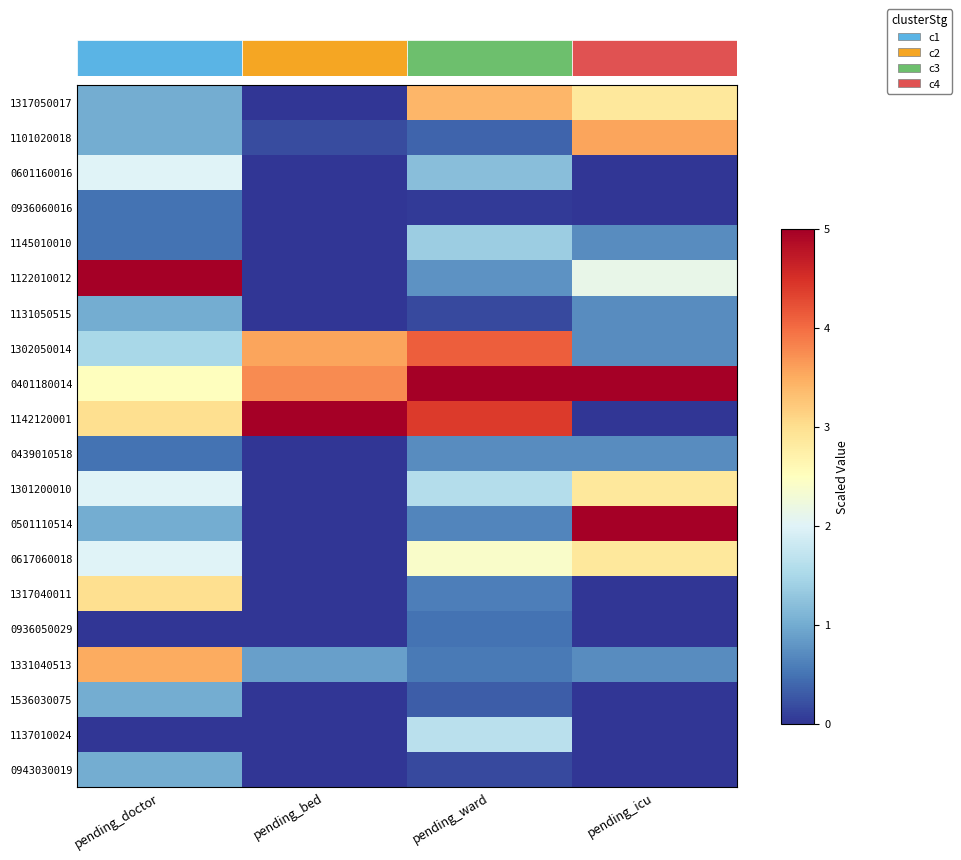

Which has a higher value, pending_bed or pending_ward?

pending_ward